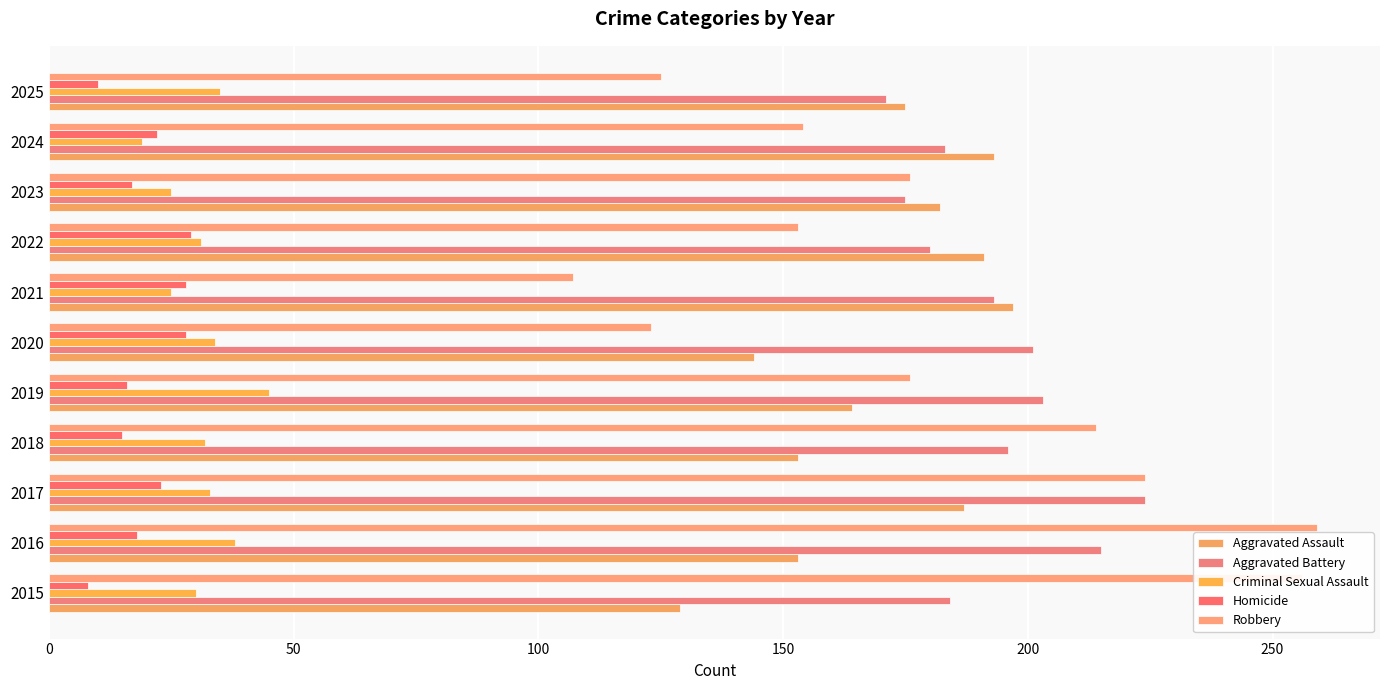

What is the sum of all Aggravated Battery values?

2125